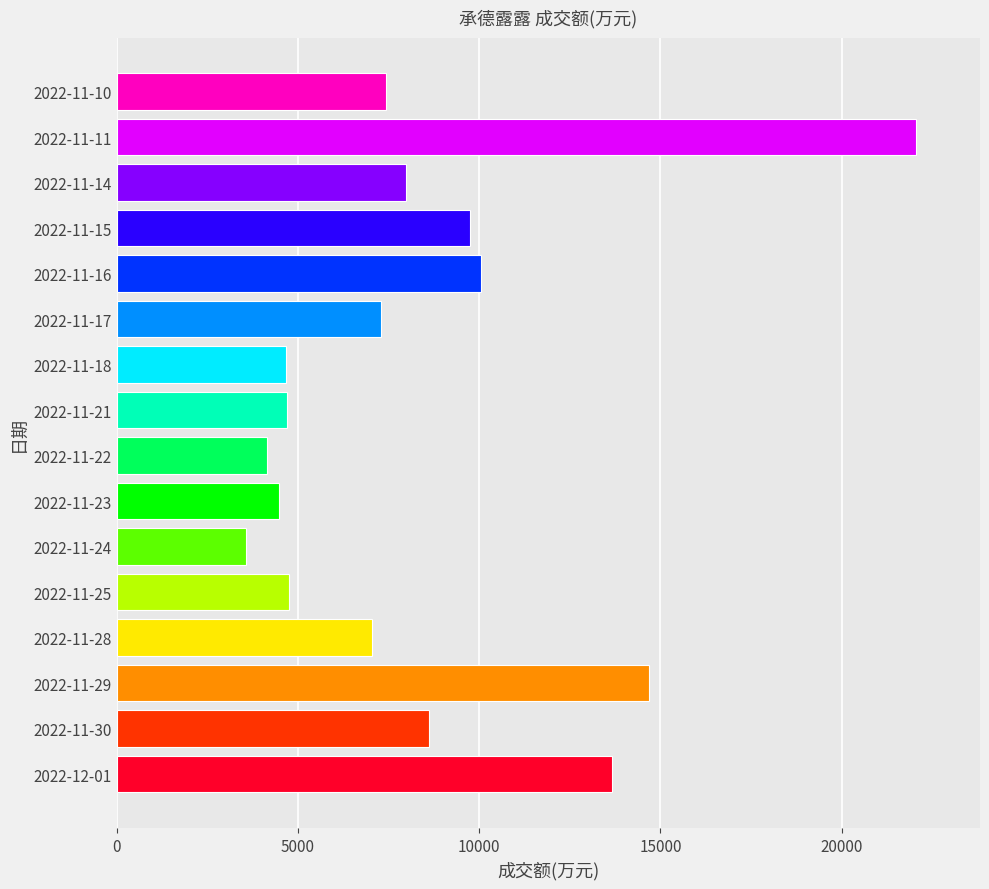

Which label corresponds to the smallest value in the chart?

2022-11-24